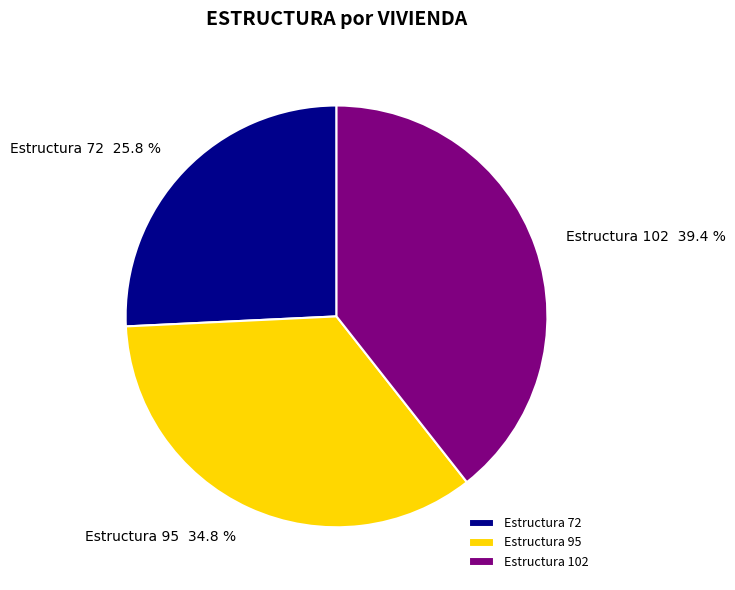

Which slice is the smallest?

Estructura 72